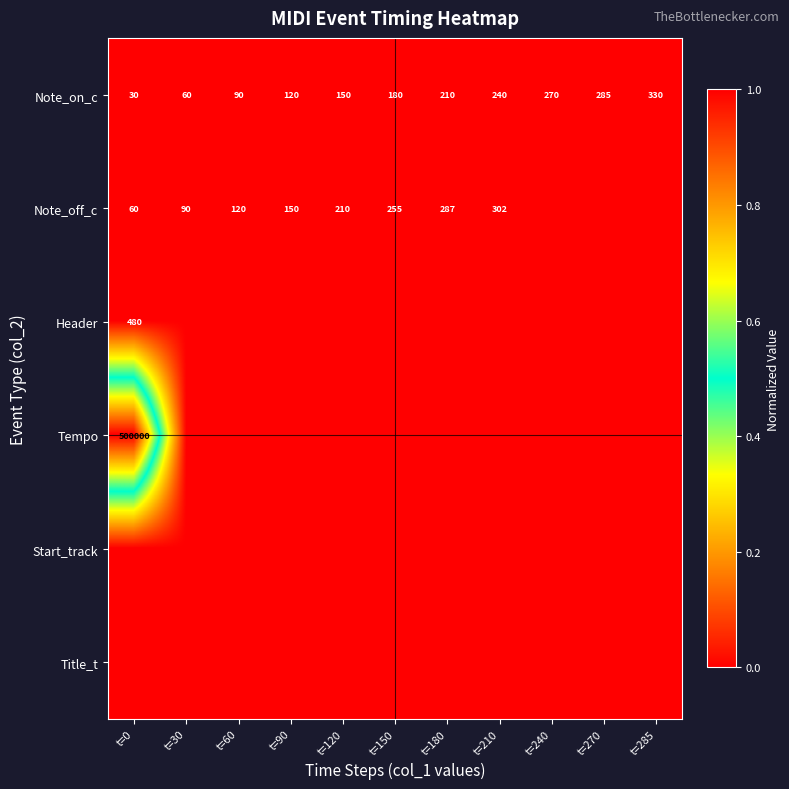

What is the lowest value of the Note_on_c series?

30